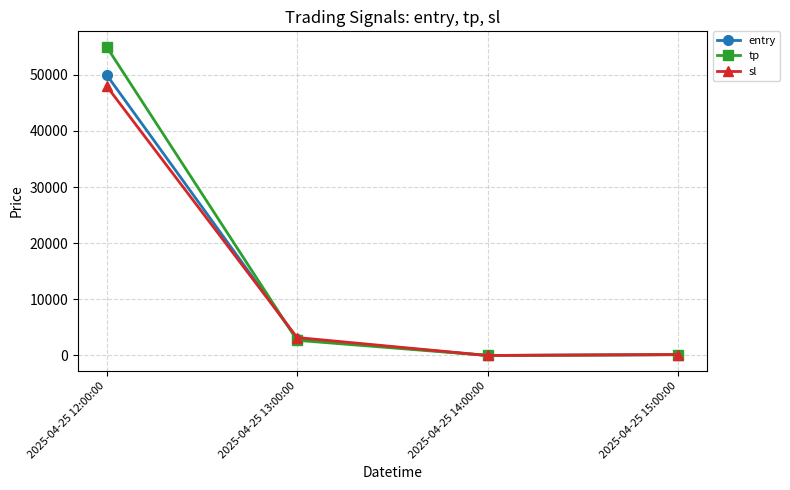

After their last crossing, which series has the higher values: tp or entry?

entry